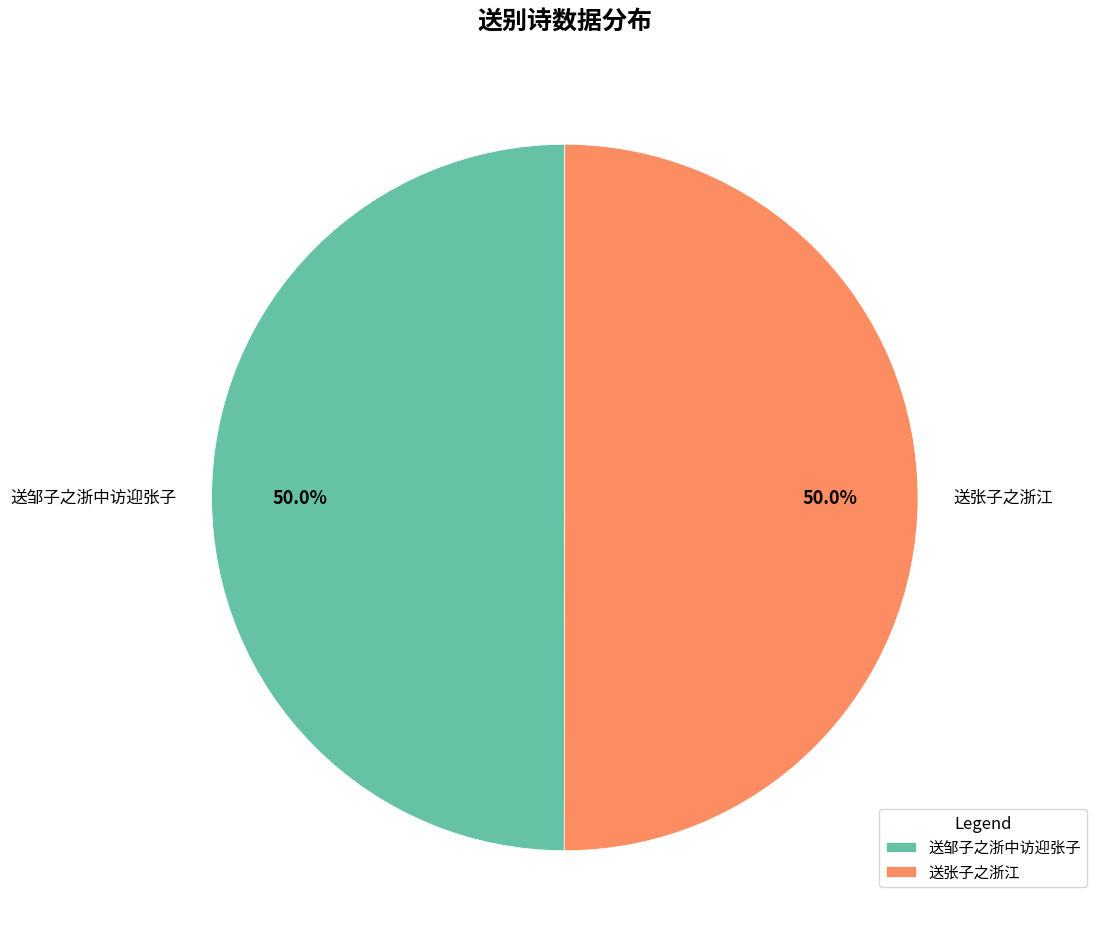

Combined, what portion of the pie is 送张子之浙江 and 送邹子之浙中访迎张子?

100.0%